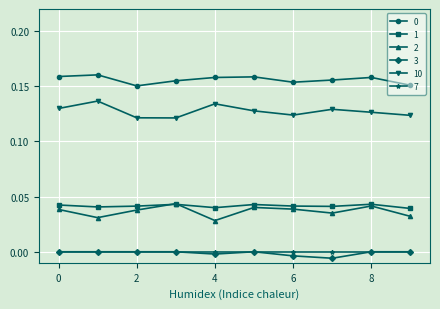

True or false: 10 has more than 2 points higher than both neighbors.

True